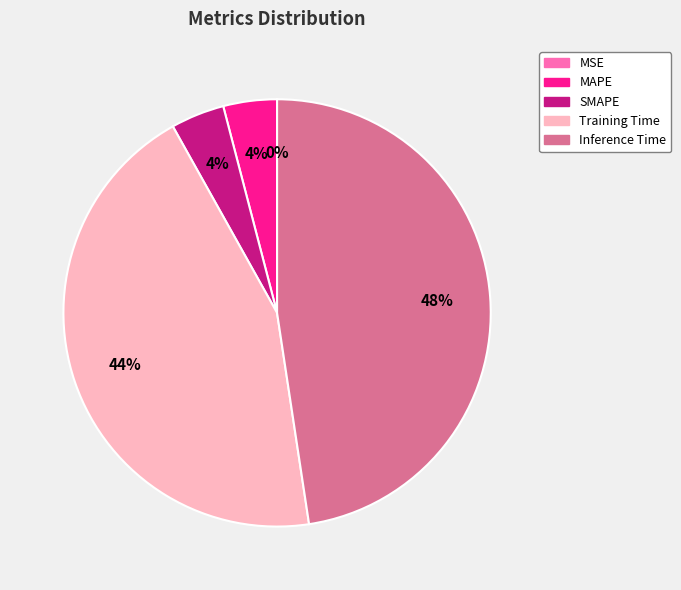

What is the largest slice in the pie chart?

Inference Time